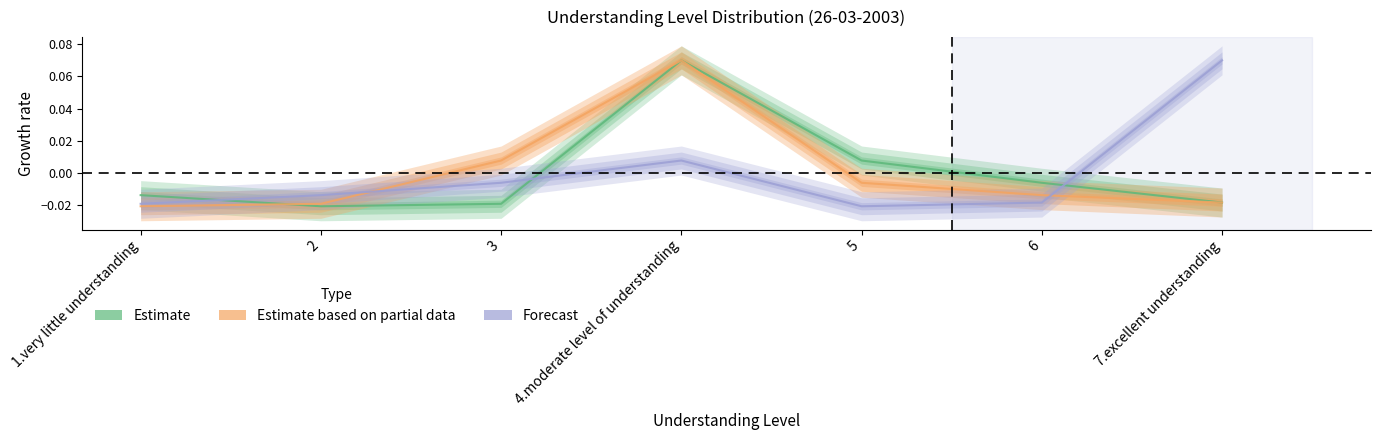

What is the value of the Estimate based on partial data point at the 4th from the left?

0.1